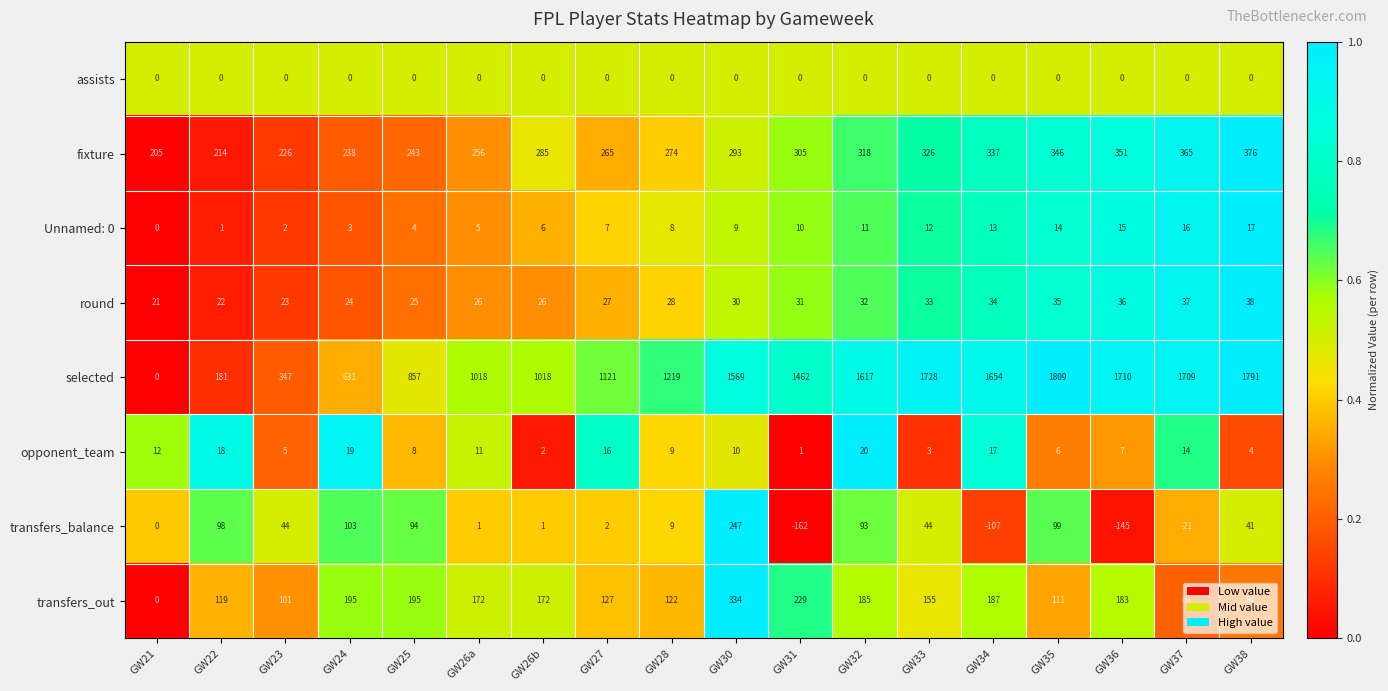

What is the difference between the opponent_team values at GW27 and GW38?

12